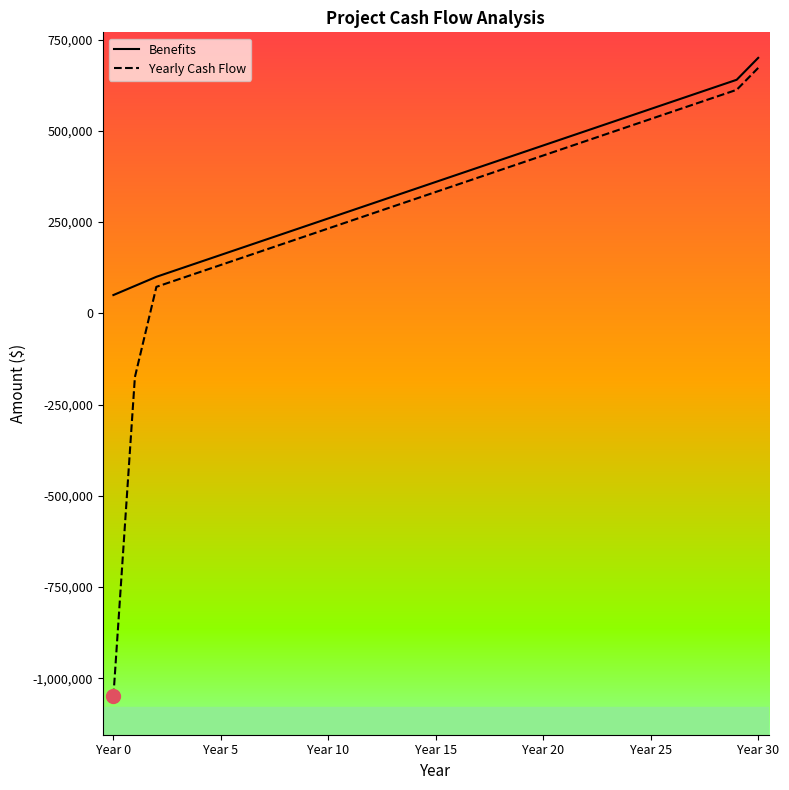

True or false: Yearly Cash Flow and Benefits cross at least once.

False